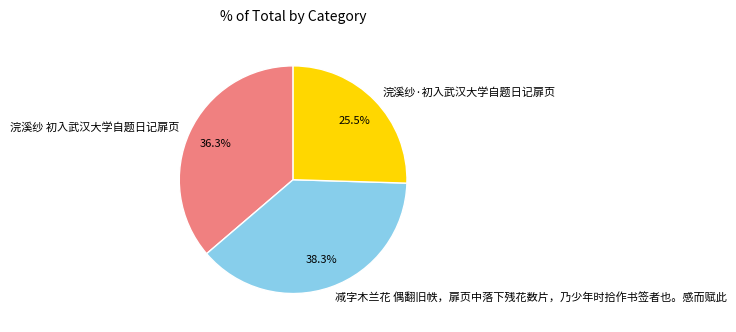

Rank the categories by value from highest to lowest.

减字木兰花 偶翻旧帙，扉页中落下残花数片，乃少年时拾作书签者也。感而赋此, 浣溪纱 初入武汉大学自题日记扉页, 浣溪纱·初入武汉大学自题日记扉页